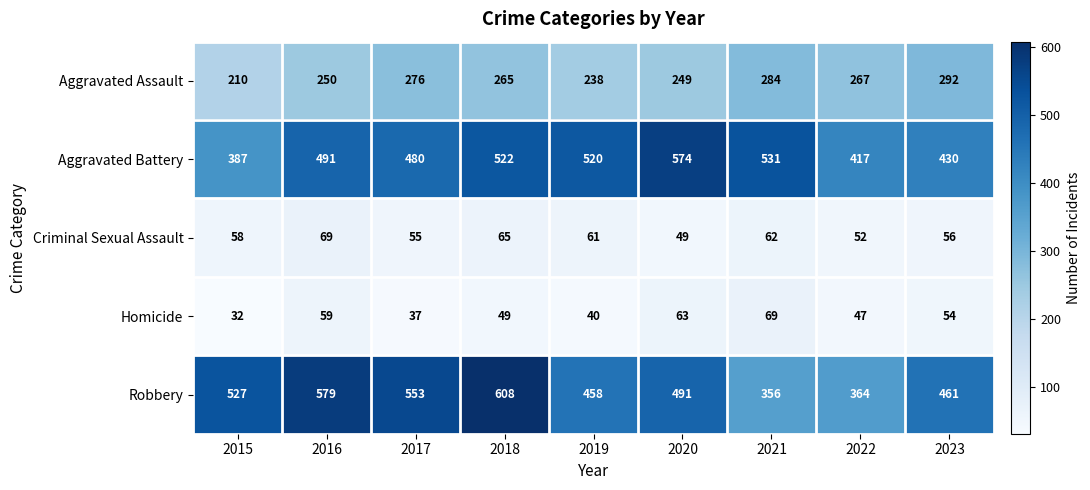

What is the difference between the maximum and minimum values in the Homicide series?

37